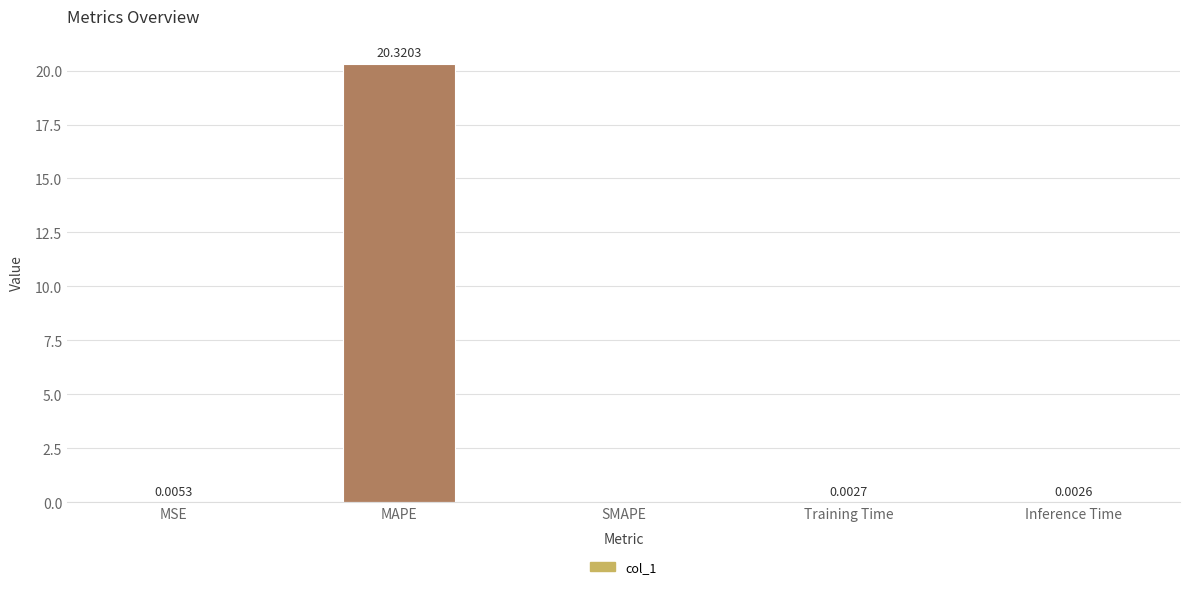

Is it true that the value at MAPE is 8.9?

False